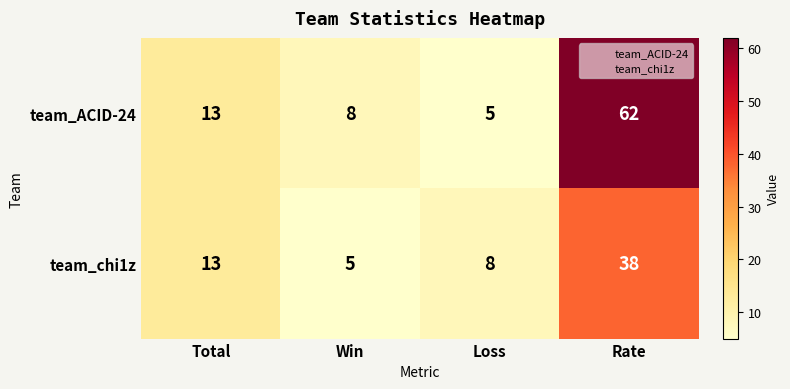

Reading right to left, list all the values displayed in this chart.

team_ACID-24: Rate=62	Loss=5	Win=8	Total=13
team_chi1z: Rate=38	Loss=8	Win=5	Total=13